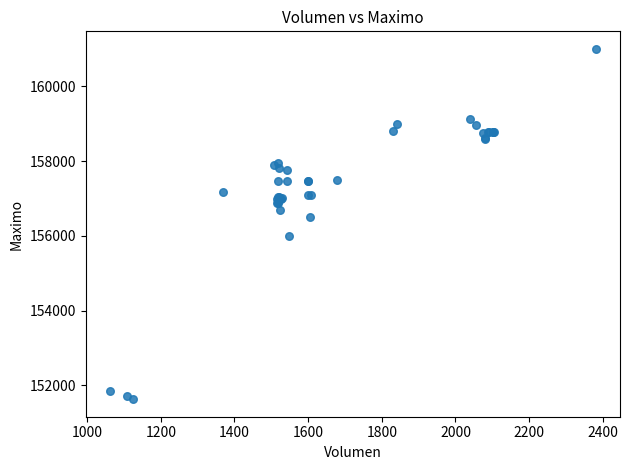

What Y value in the scatter plot is closest to 156316?

156500